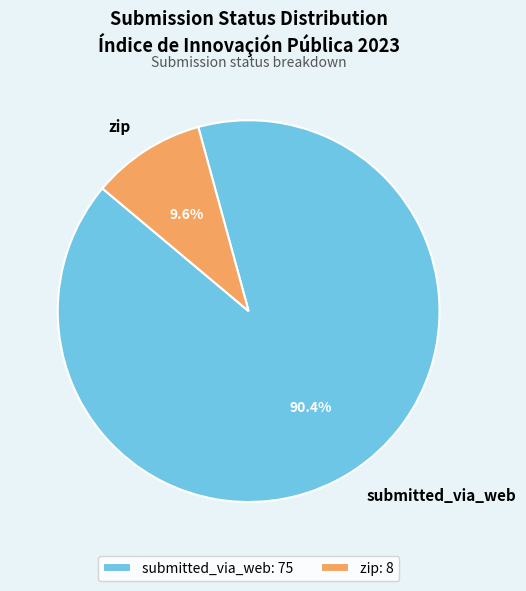

How many slices are in this pie chart?

2